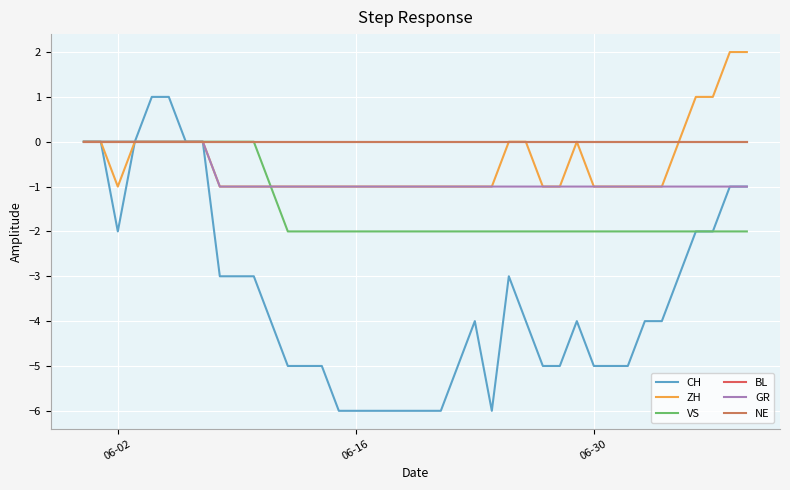

Does the chart have visible grid lines?

Yes